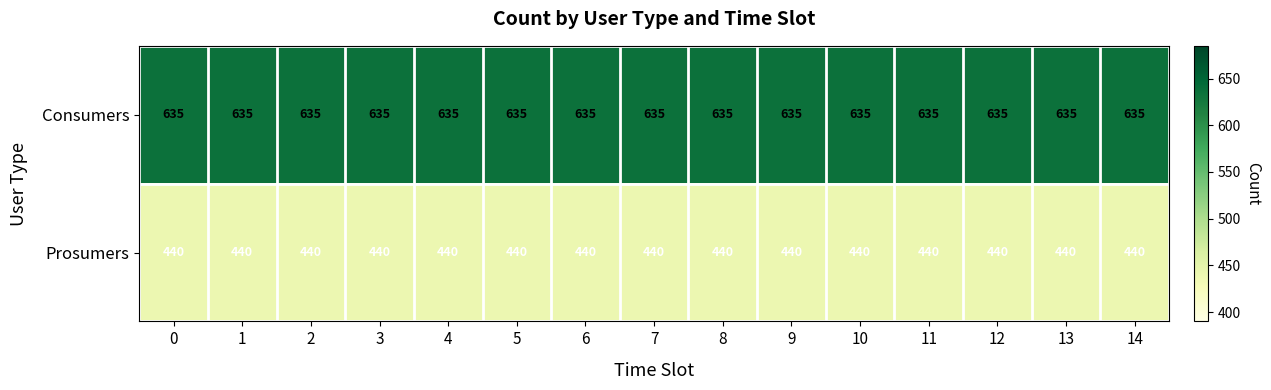

What is the average value of the Prosumers series?

440